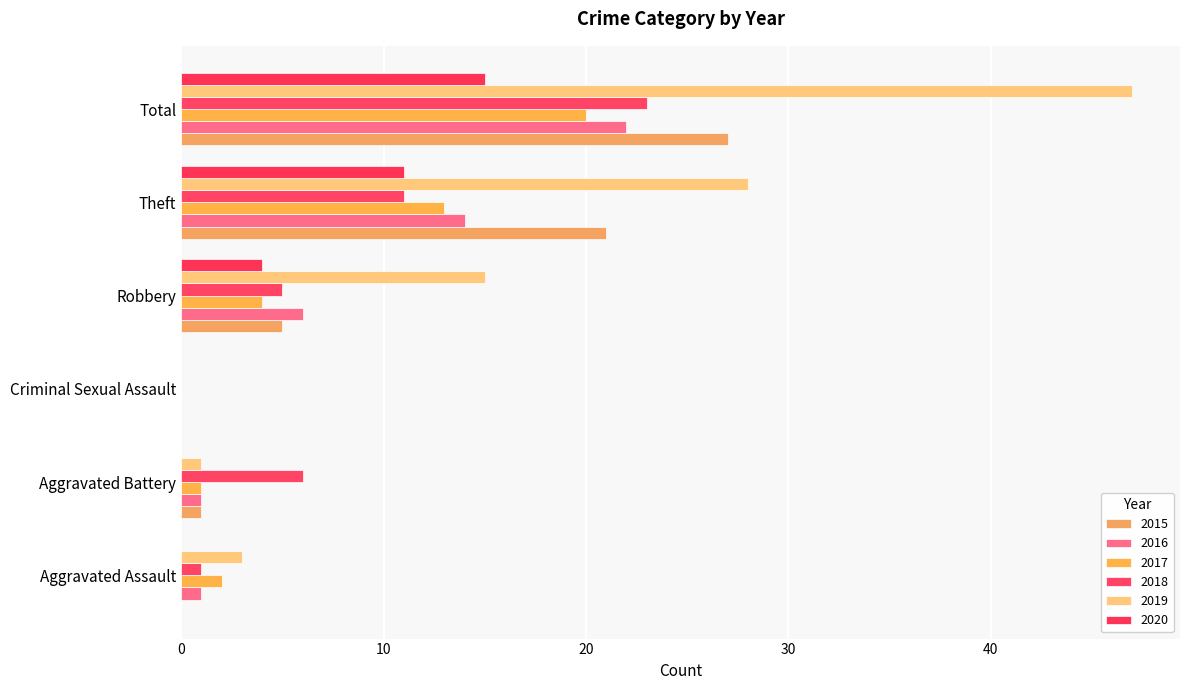

How many series are shown in this chart?

6